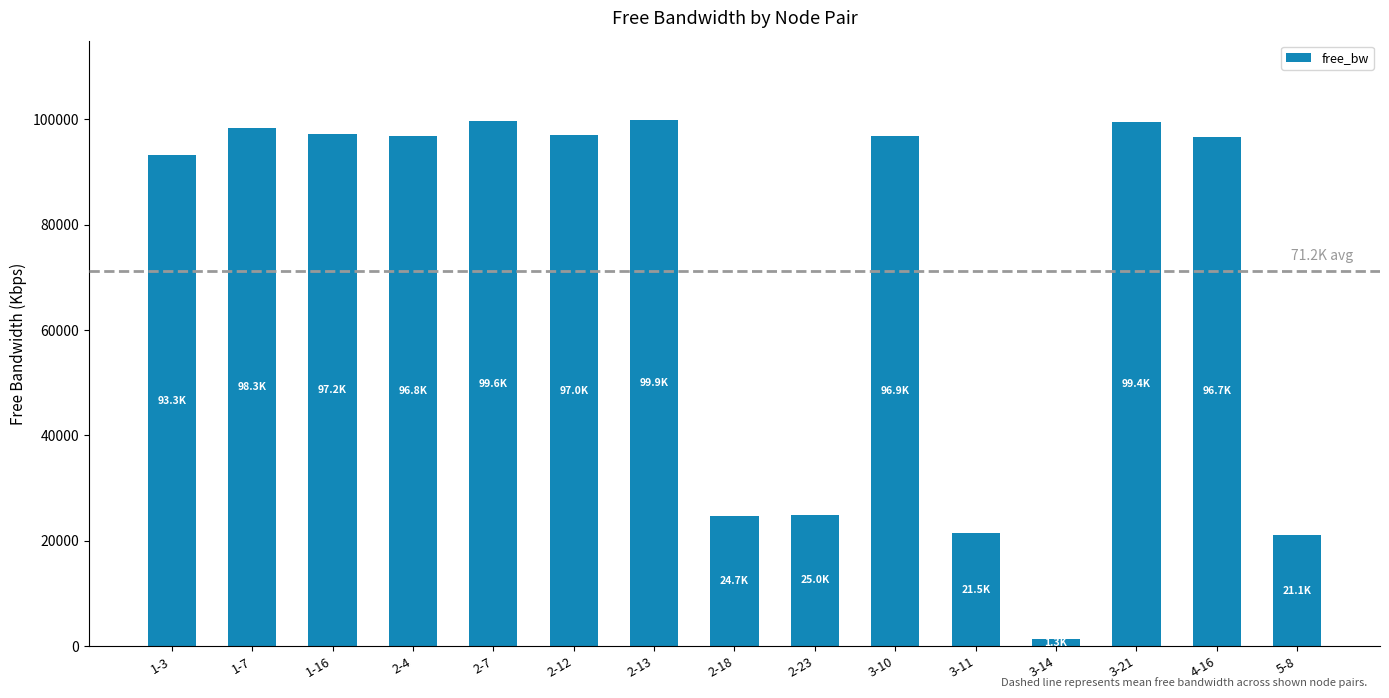

What value does the data have at 1-3?

93268.5